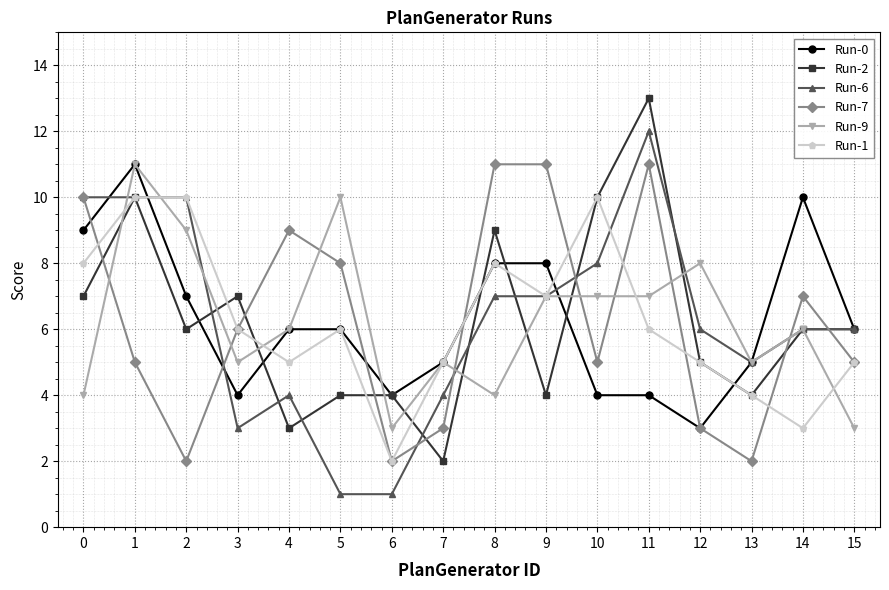

What is the difference between the maximum and second lowest values in the Run-7 series?

9